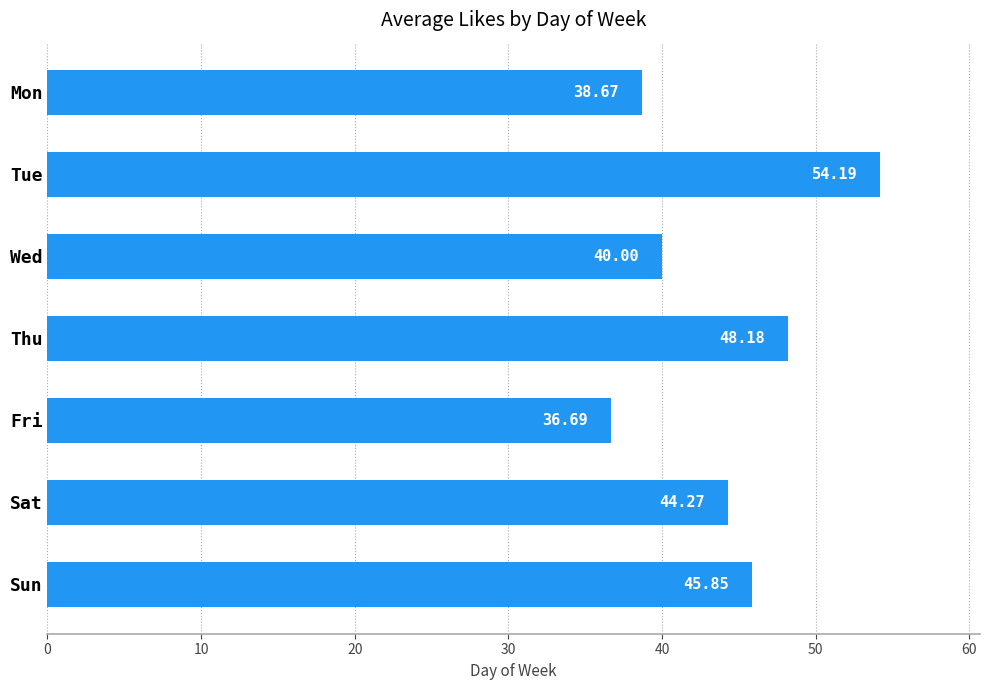

List the labels in order of value, smallest first.

Fri, Mon, Wed, Sat, Sun, Thu, Tue